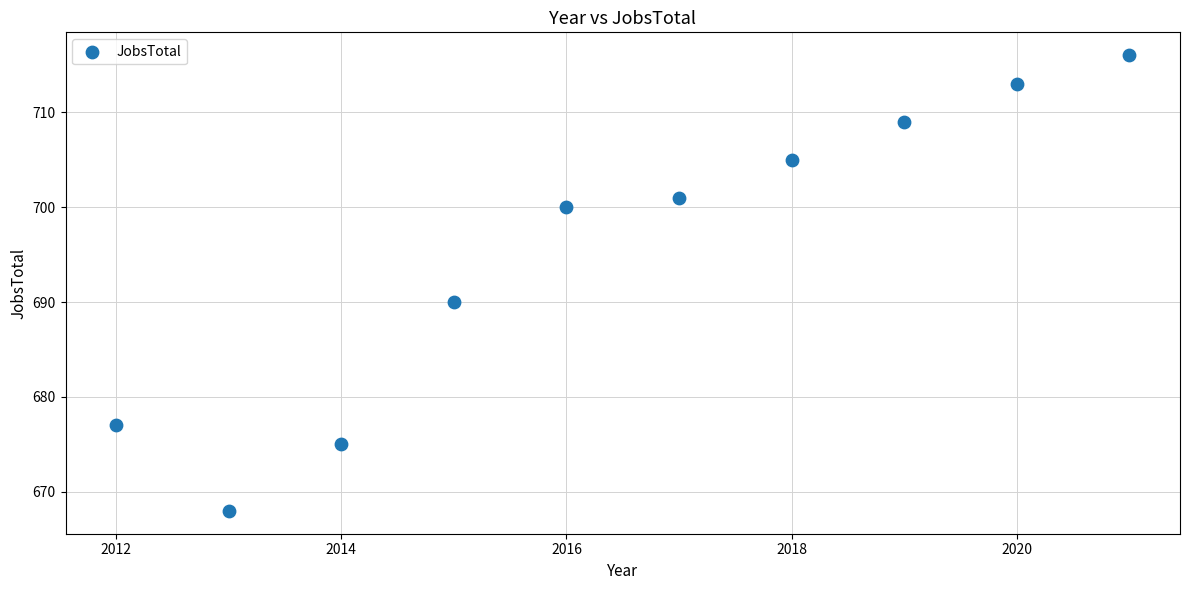

What Y value in the scatter plot is closest to 692?

690